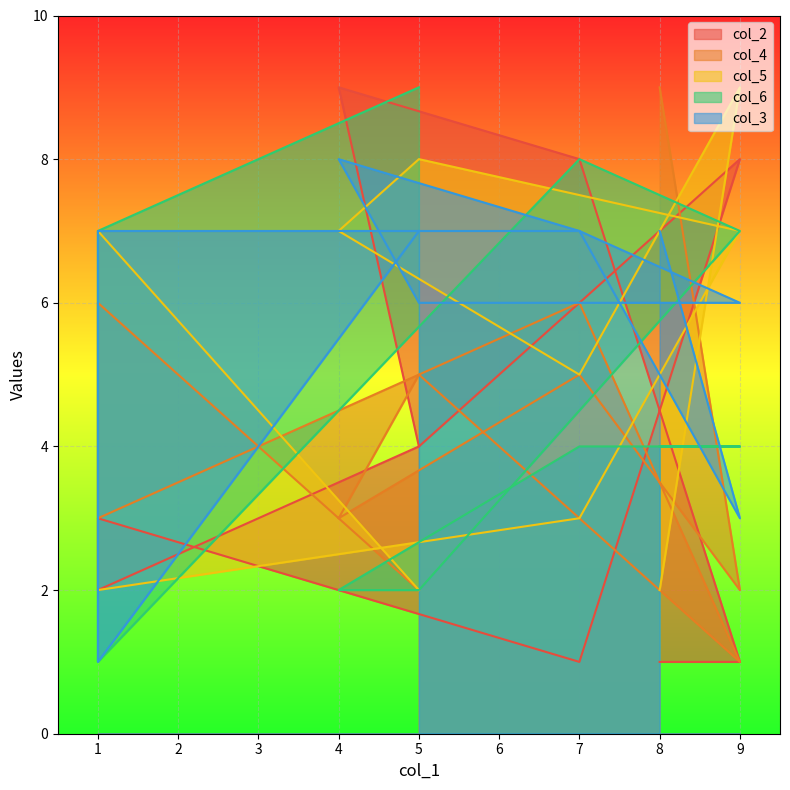

List the series in order of their peak value, highest first.

col_2, col_4, col_5, col_6, col_3